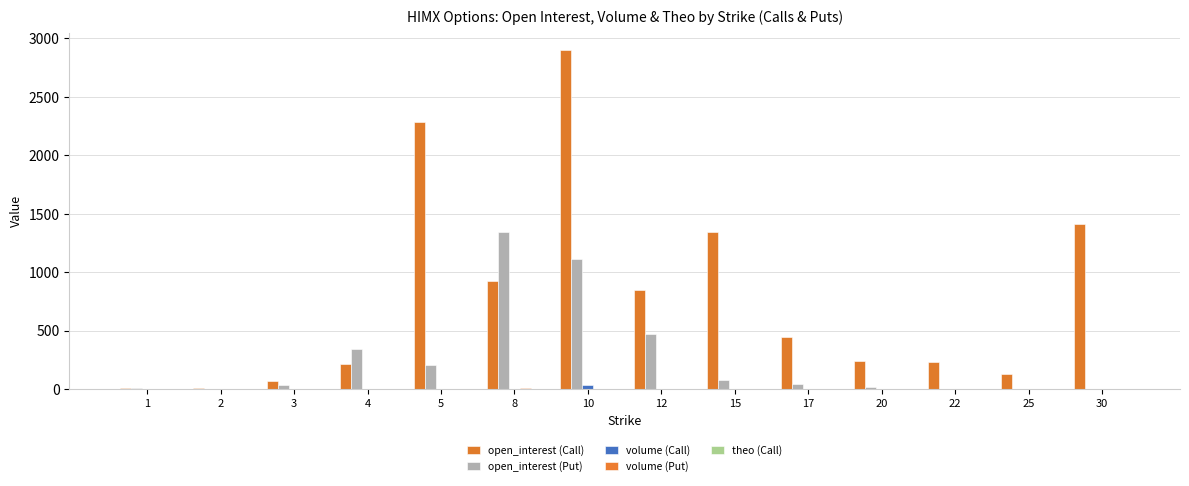

Which series has the widest spread of values?

open_interest (Call)